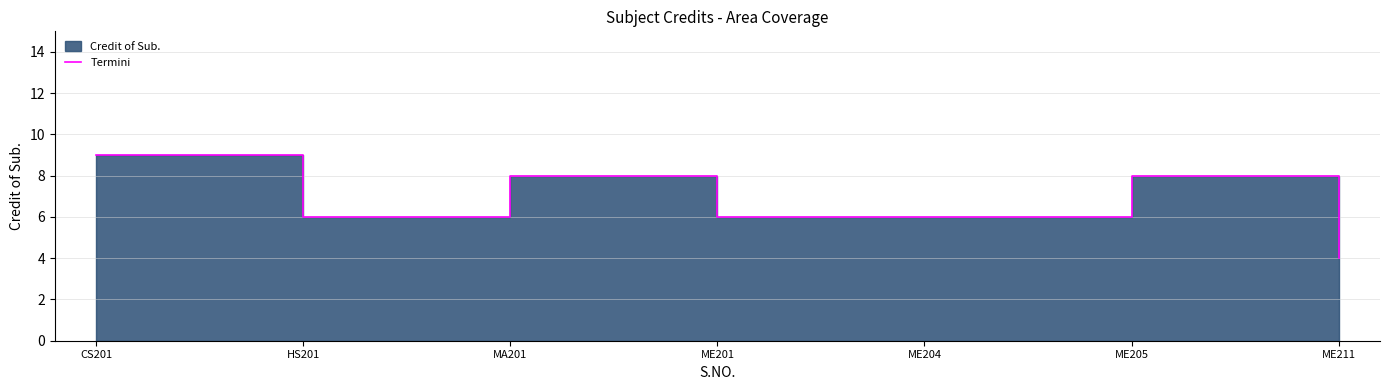

Between HS201 and ME205, which is larger?

ME205